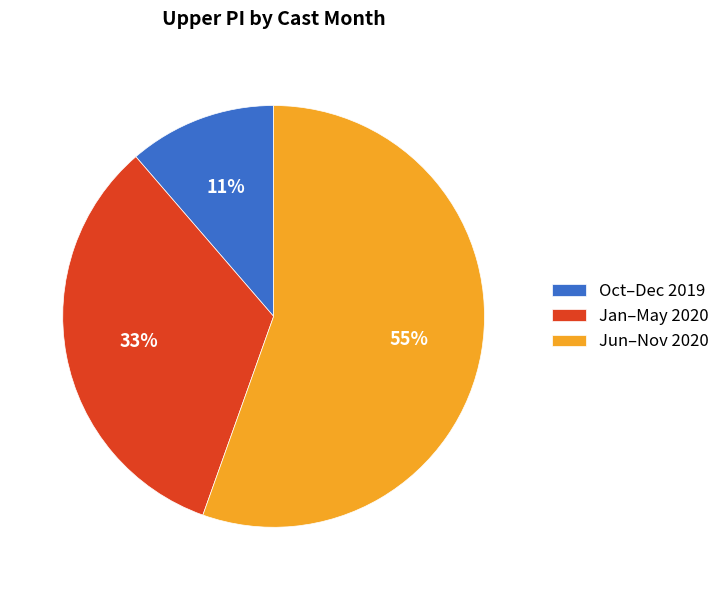

Is the sum of Oct–Dec 2019 and Jun–Nov 2020 greater than half?

Yes